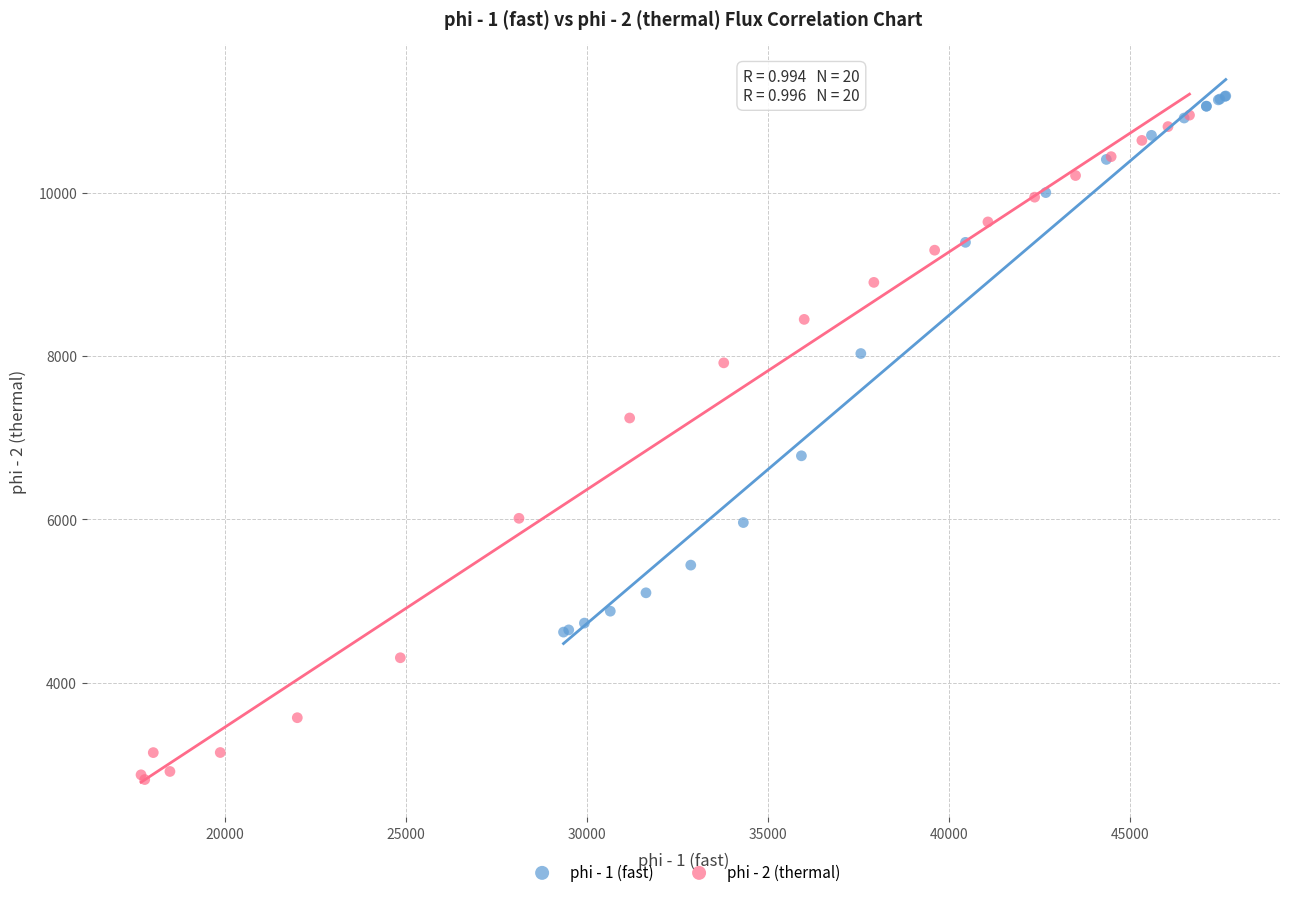

Which series contains the lowest Y value?

phi - 2 (thermal)